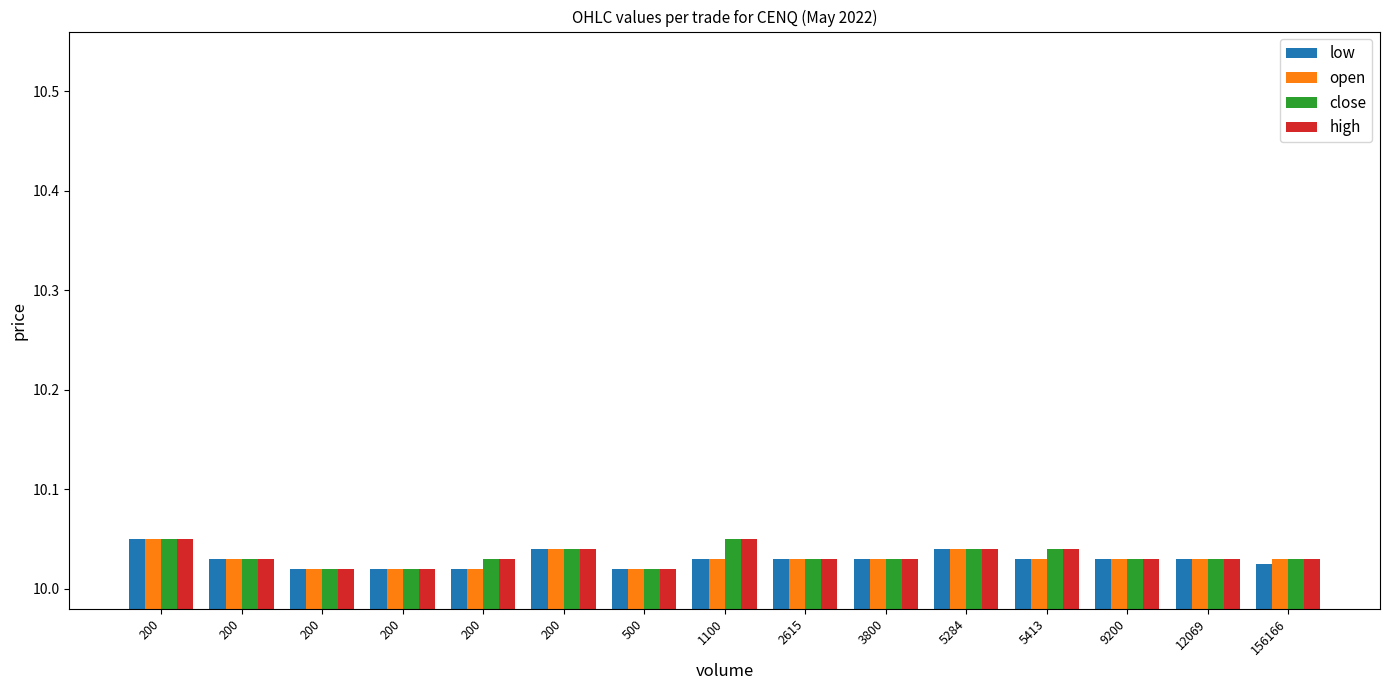

How many bars are there in total?

60